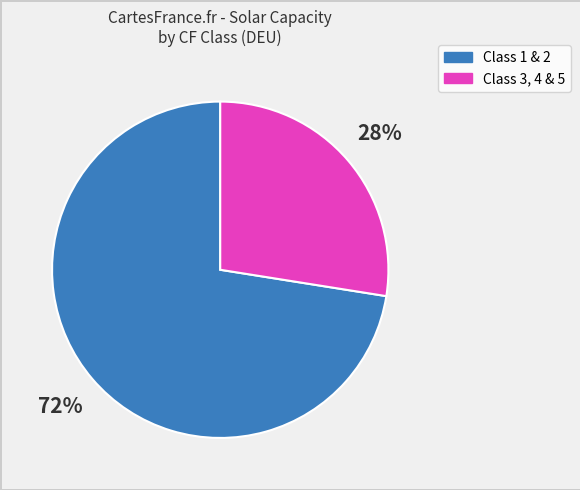

How many slices are in this pie chart?

2